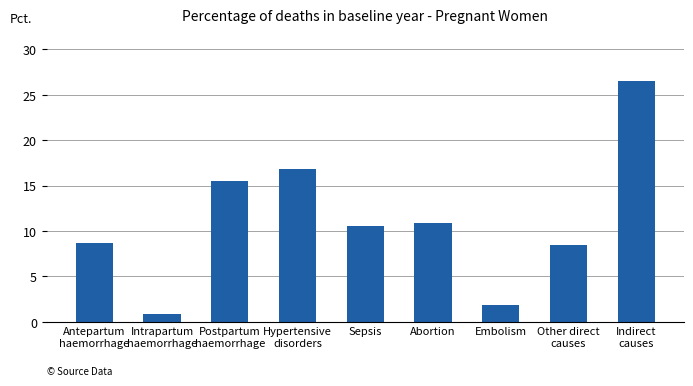

List the labels in order of value, largest first.

Indirect
causes, Hypertensive
disorders, Postpartum
haemorrhage, Abortion, Sepsis, Antepartum
haemorrhage, Other direct
causes, Embolism, Intrapartum
haemorrhage